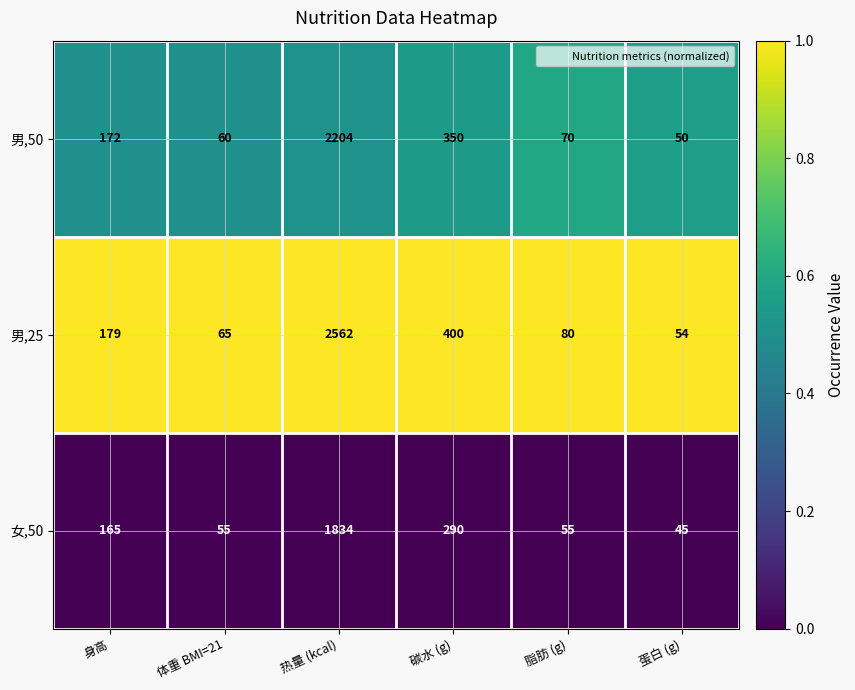

Which series has the largest total across all categories?

男,25